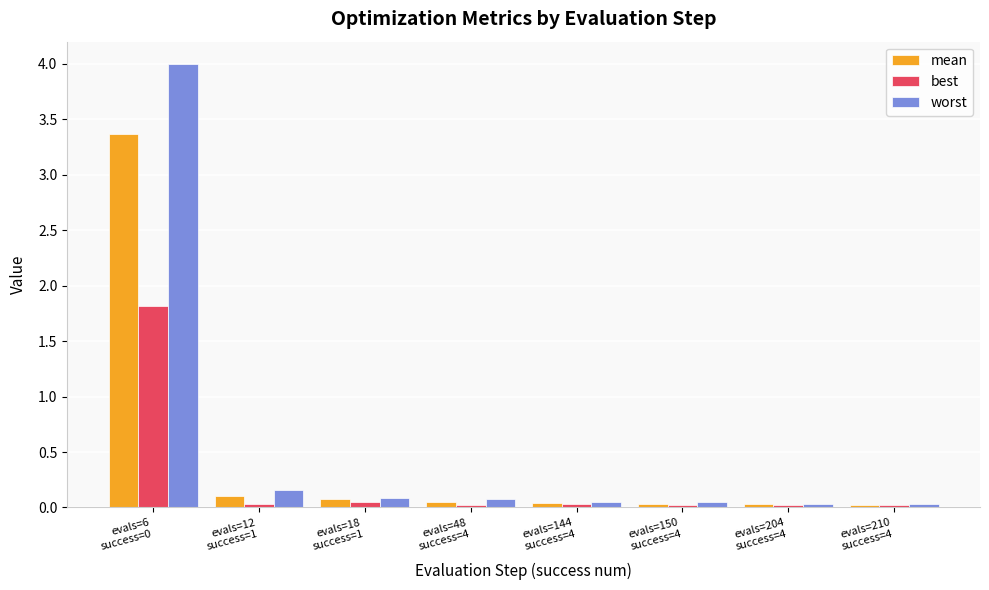

At how many categories does at least one series exceed 0?

8